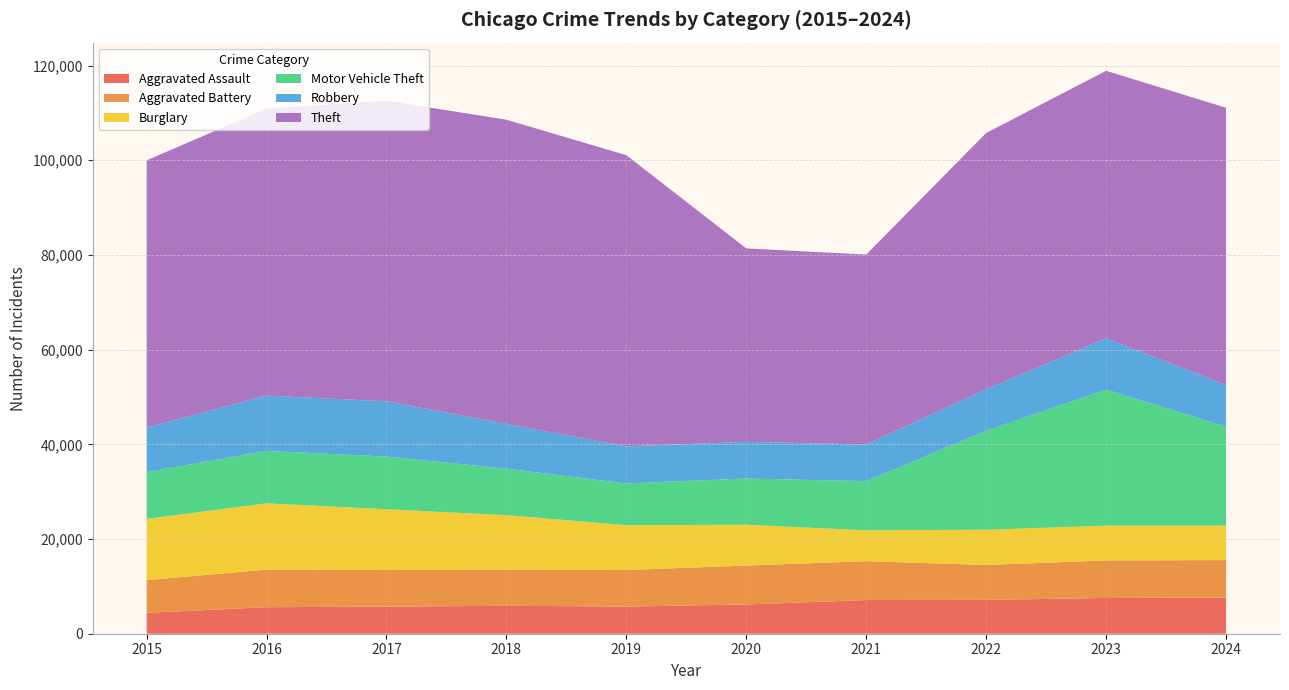

Reading left to right, transcribe all the data shown in this chart.

Aggravated Assault: 2015=4412	2016=5608	2017=5719	2018=5899	2019=5735	2020=6180	2021=7111	2022=7153	2023=7549	2024=7644
Aggravated Battery: 2015=6901	2016=7944	2017=7736	2018=7611	2019=7719	2020=8218	2021=8212	2022=7364	2023=7935	2024=7902
Burglary: 2015=12939	2016=13996	2017=12835	2018=11534	2019=9470	2020=8623	2021=6517	2022=7448	2023=7342	2024=7291
Motor Vehicle Theft: 2015=9888	2016=11060	2017=11126	2018=9805	2019=8825	2020=9764	2021=10381	2022=20897	2023=28742	2024=20907
Robbery: 2015=9406	2016=11691	2017=11677	2018=9464	2019=7825	2020=7739	2021=7749	2022=8777	2023=10845	2024=8803
Theft: 2015=56441	2016=60604	2017=63490	2018=64257	2019=61503	2020=40862	2021=40121	2022=54121	2023=56490	2024=58550